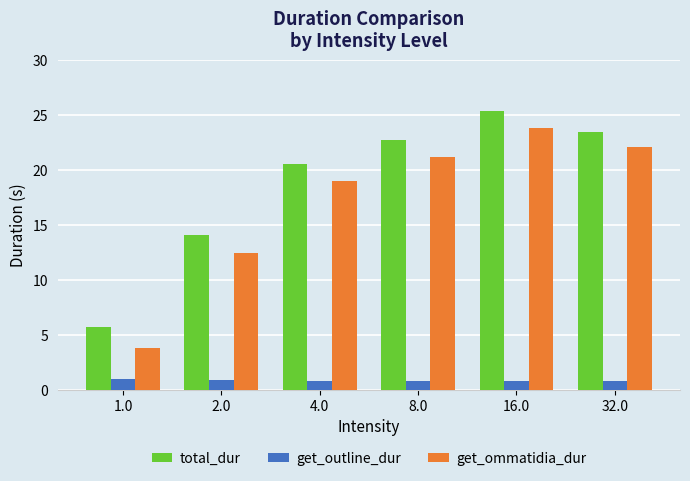

How many series are shown in this chart?

3